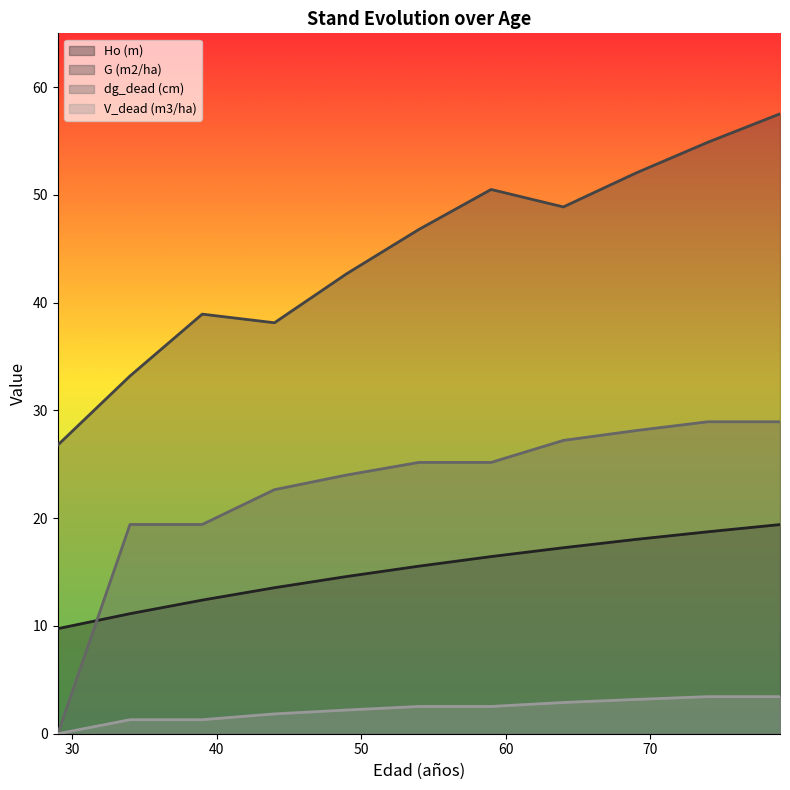

Count the number of data series in this chart.

4